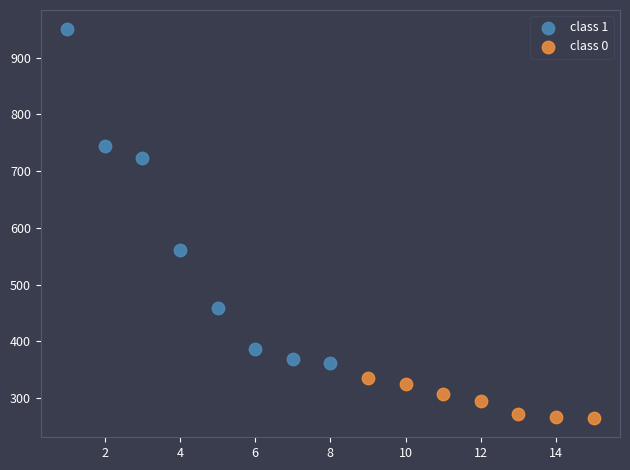

Which series has the largest Y range (max minus min)?

class 1